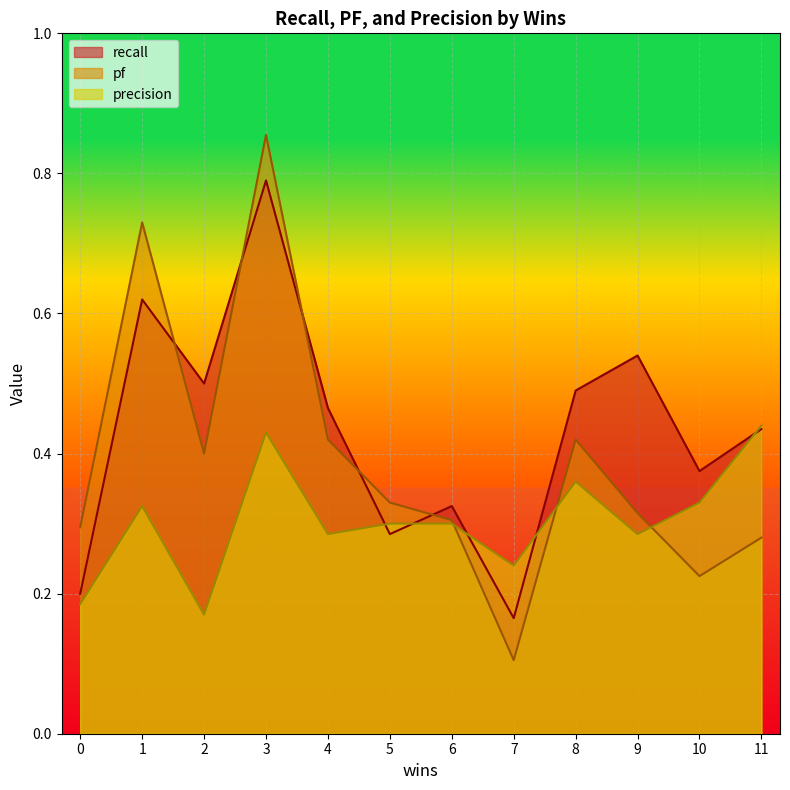

The value of pf at 10 is 0.4. True or false?

False